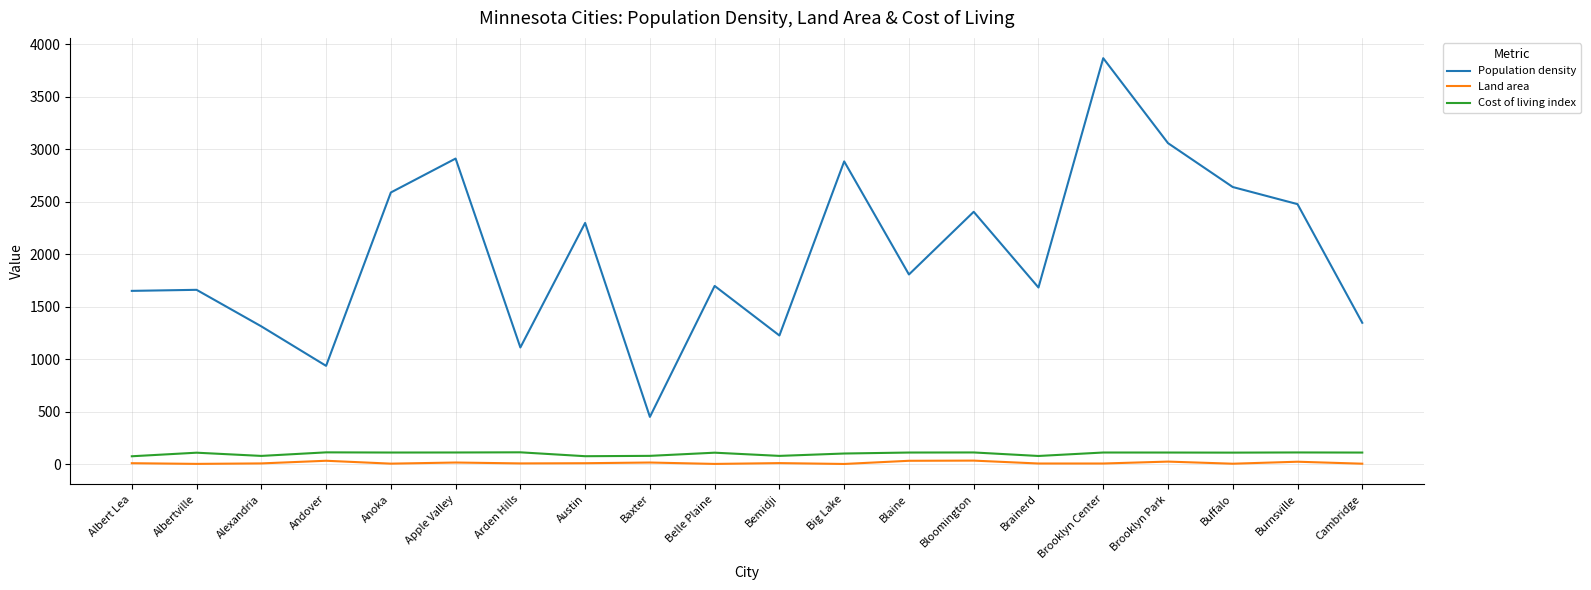

Which series has the largest total across all categories?

Population density